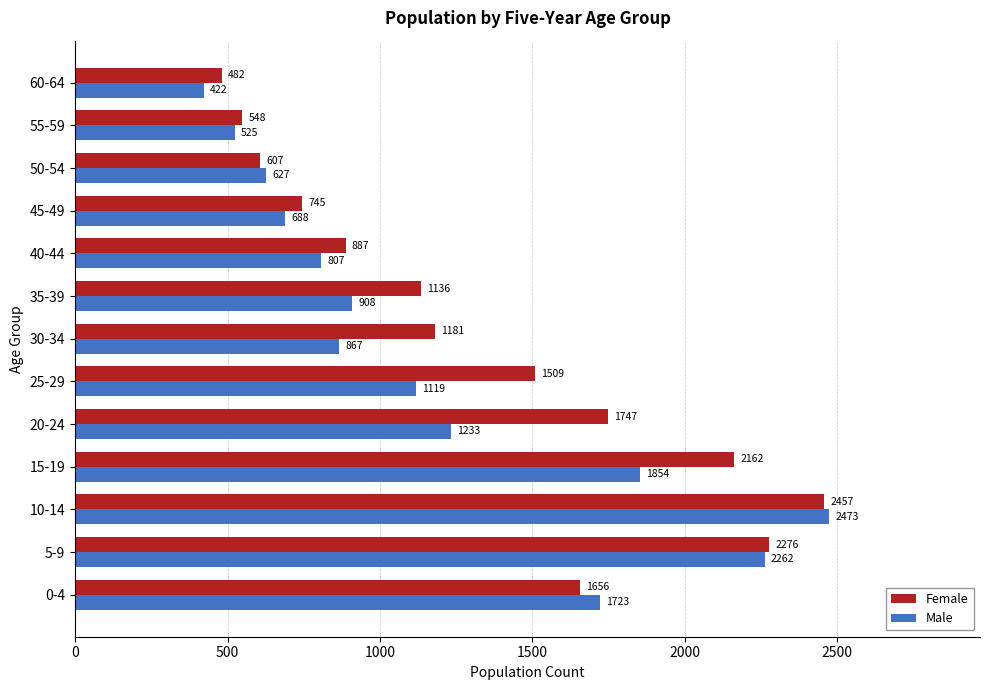

At which label does Male reach its minimum?

60-64